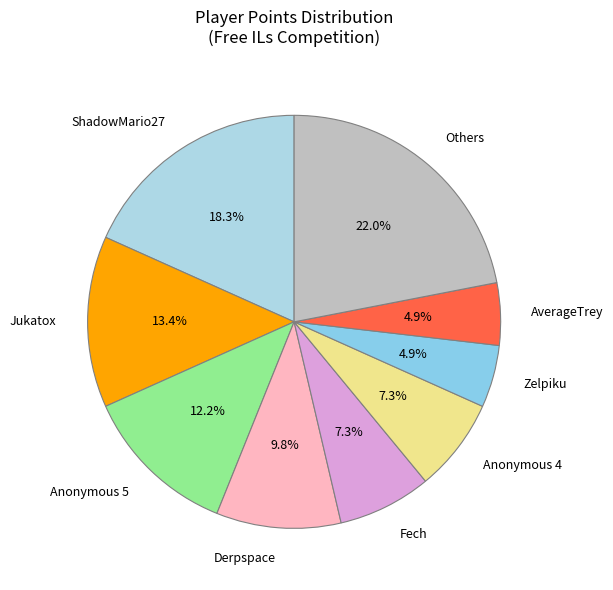

Is there a majority slice in this chart?

No